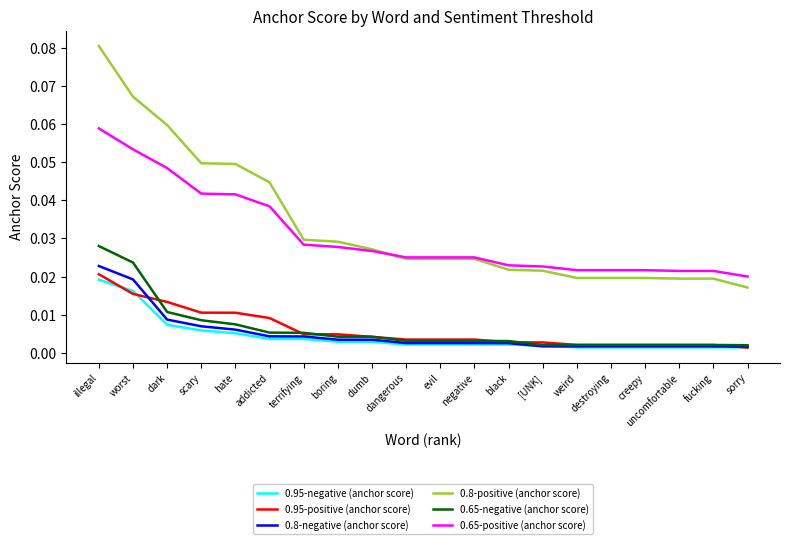

Is the value of 0.65-negative (anchor score) at evil greater than the value of 0.8-negative (anchor score) at illegal?

No